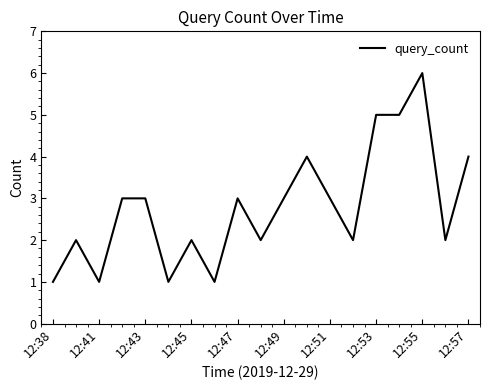

What is the maximum value shown in the chart?

6